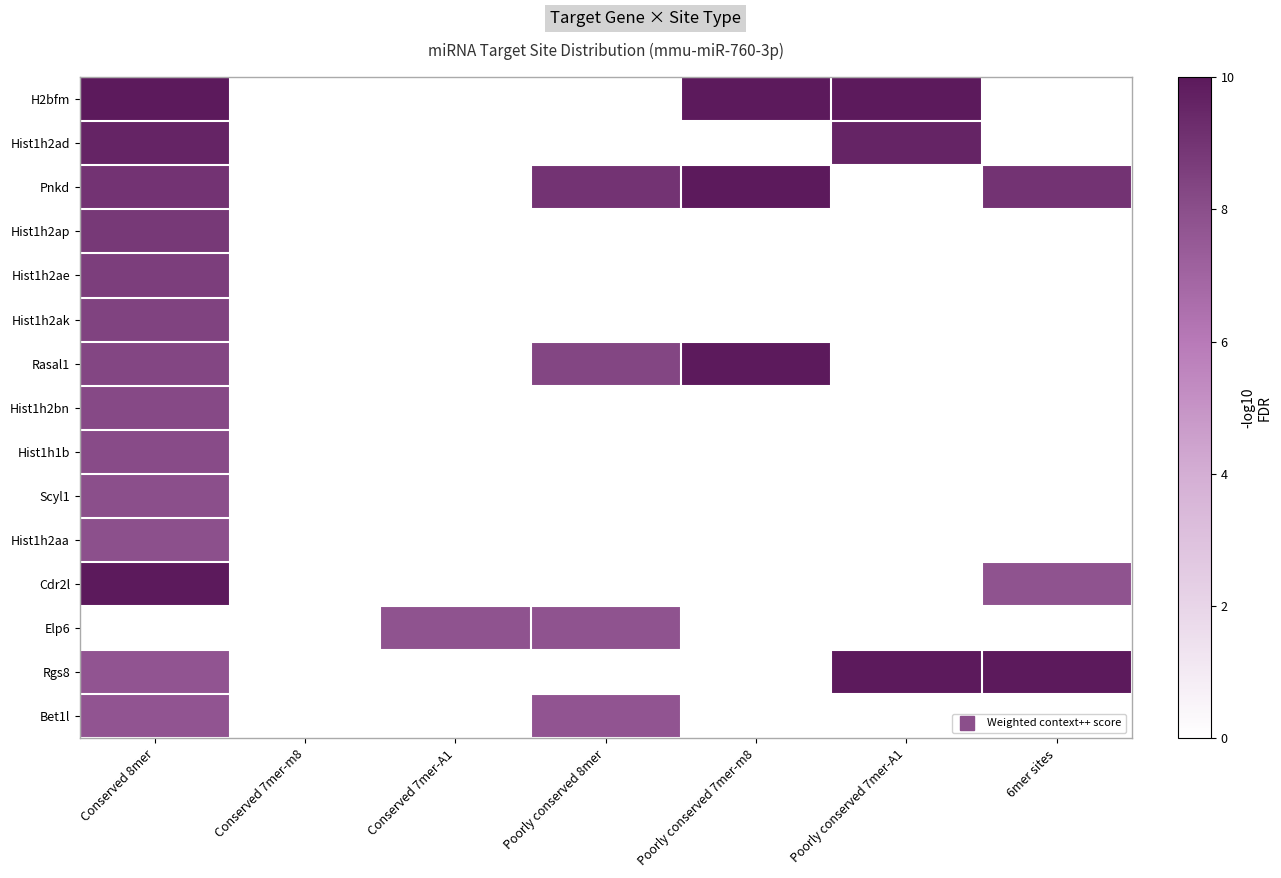

Which category has the lowest value in the Elp6 series?

Conserved 8mer